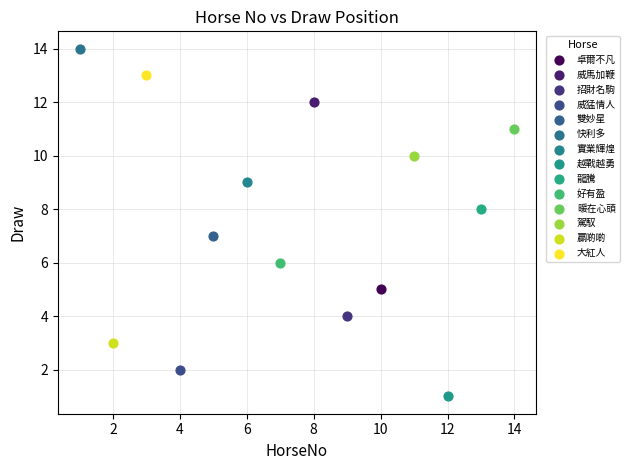

What are all the series names shown in the legend?

卓爾不凡, 威馬加鞭, 招財名駒, 威猛情人, 雙妙星, 快利多, 實業輝煌, 越戰越勇, 龍騰, 好有盈, 暖在心頭, 駕馭, 贏啲啲, 大紅人